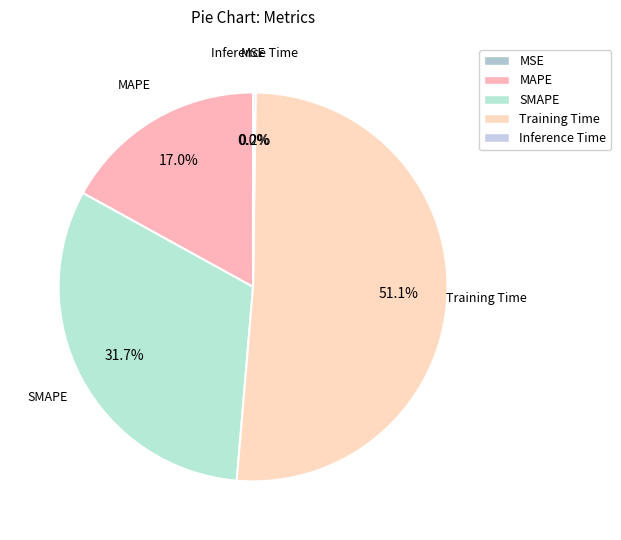

The SMAPE slice represents 32% of the pie. True or false?

True